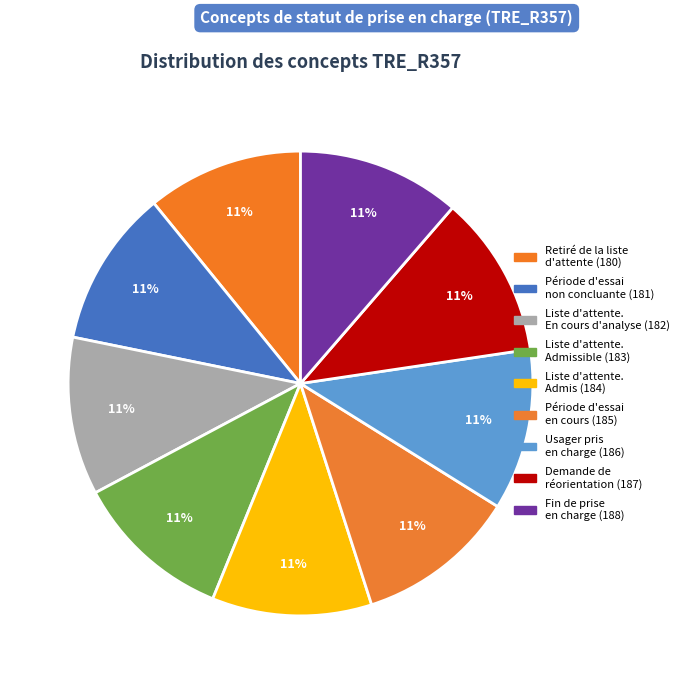

Does any single category account for the majority?

No